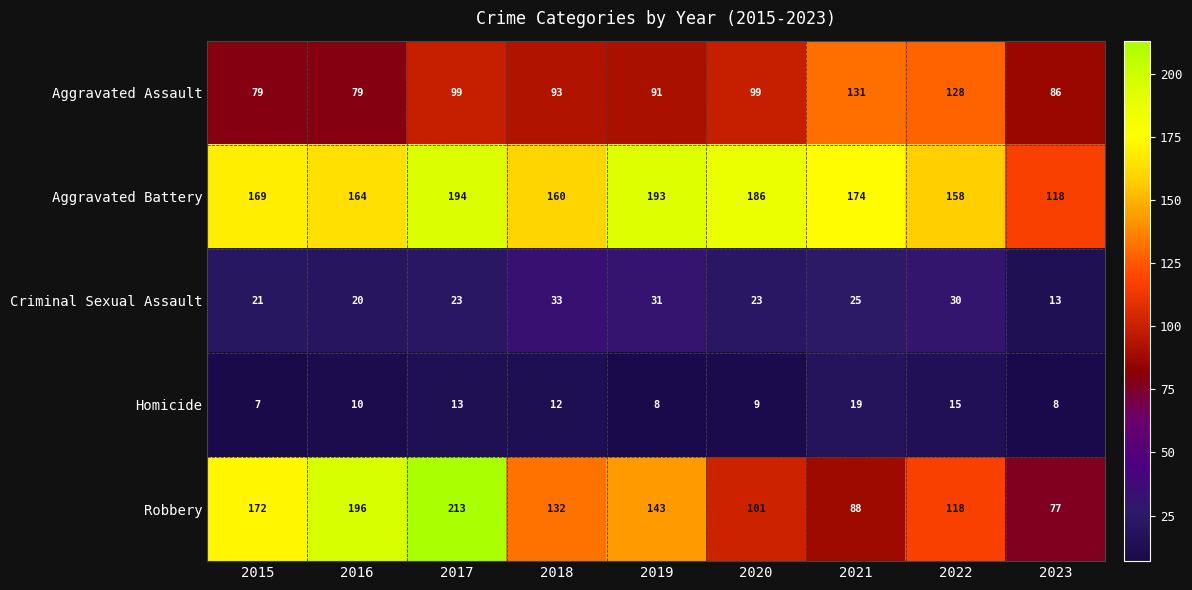

Count the number of data series in this chart.

5